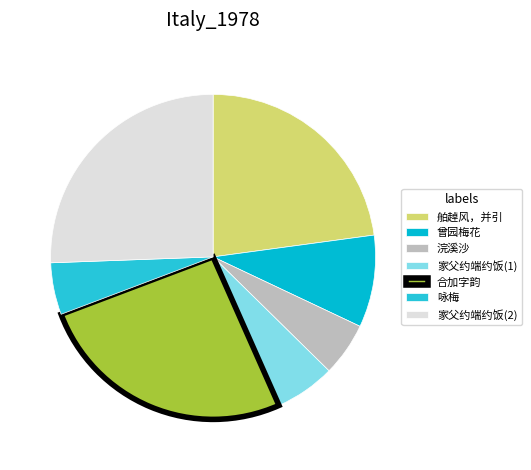

Is there any slice that represents more than half of the pie?

No